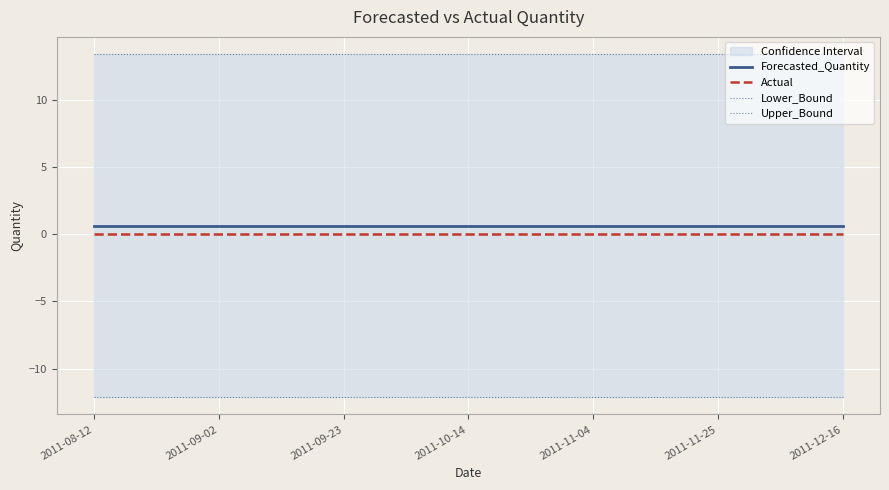

True or false: Forecasted_Quantity and Actual intersect in this chart.

False